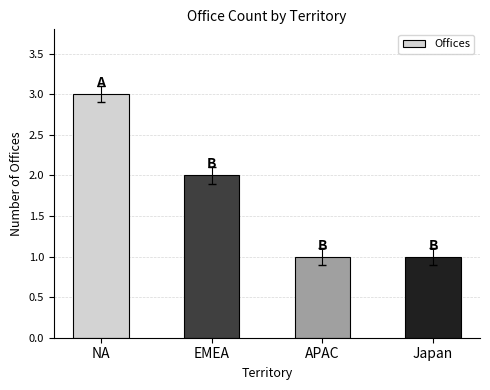

What is the difference between the maximum and minimum values?

2